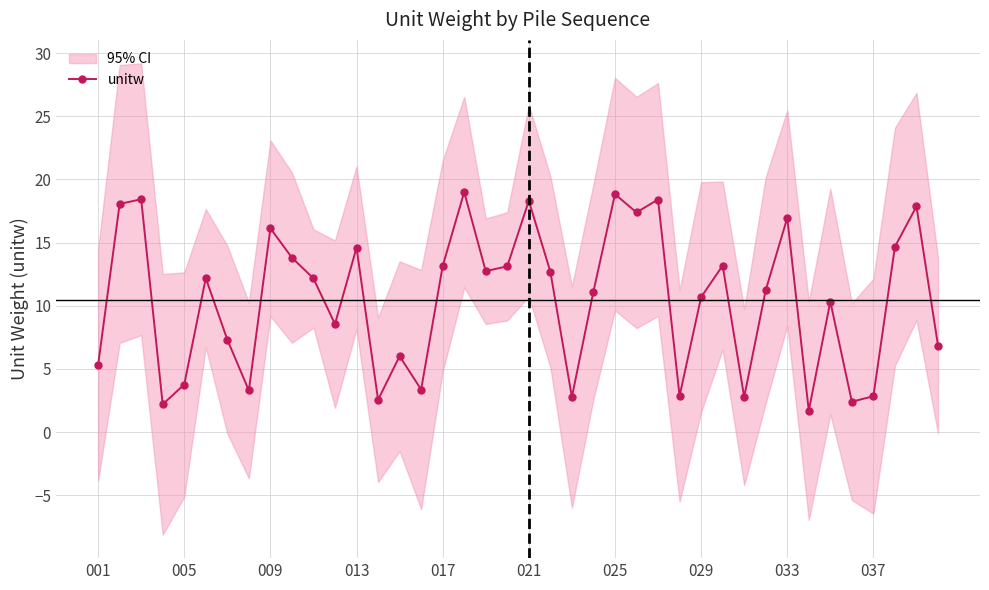

What is the minimum value for unitw?

1.7